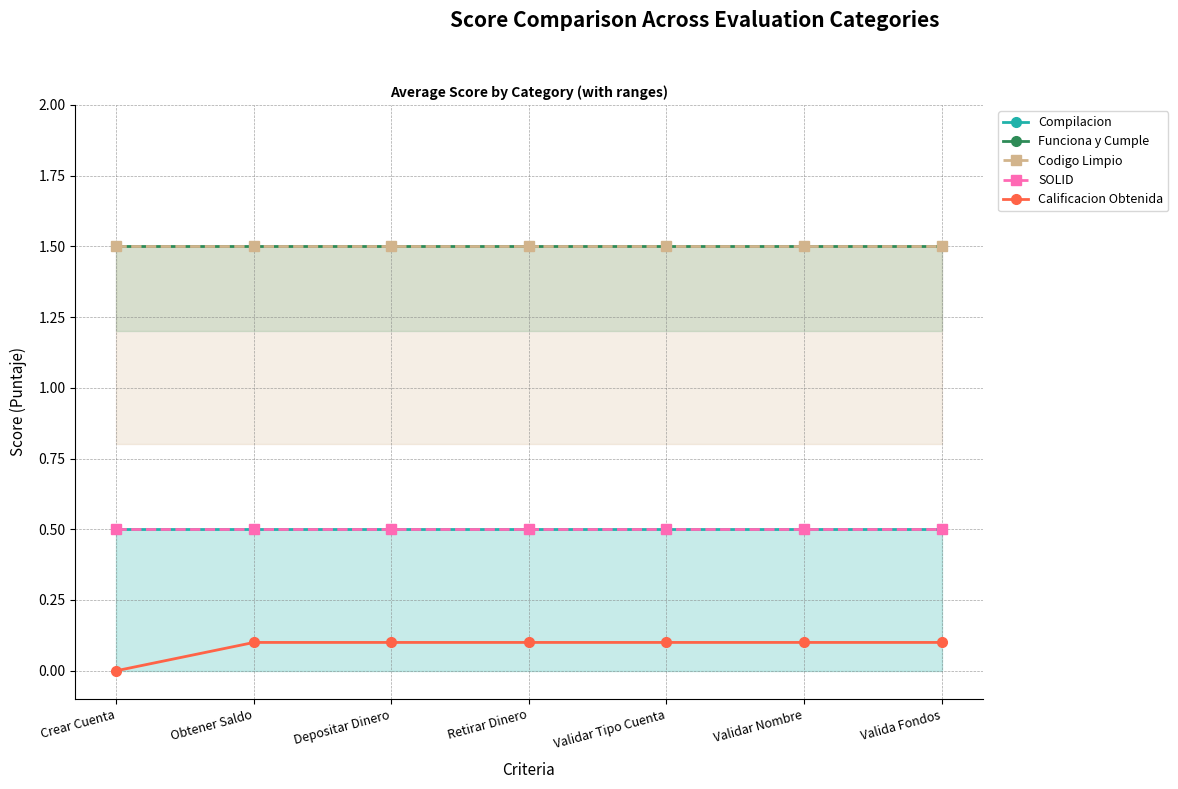

At how many categories does at least one series exceed 0?

7